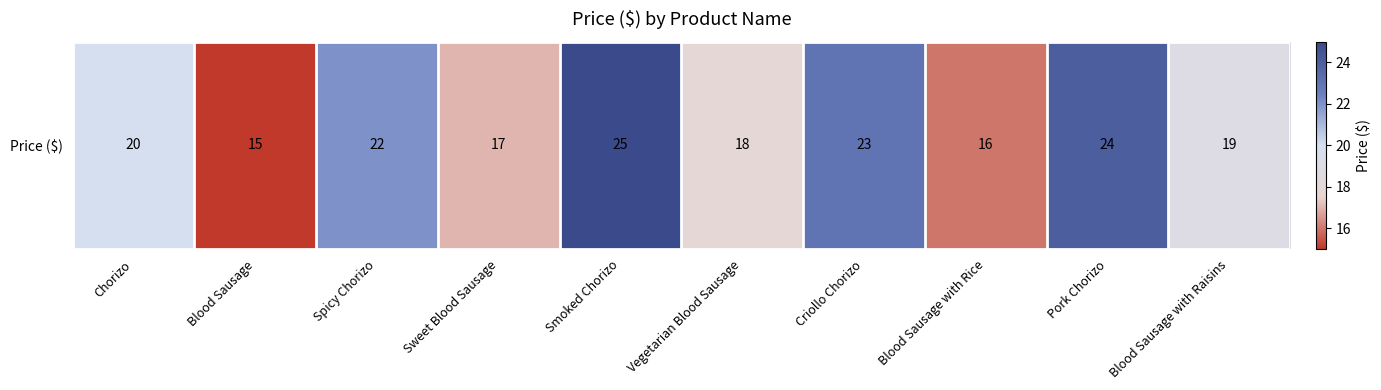

Rank the categories by value from highest to lowest.

Smoked Chorizo, Pork Chorizo, Criollo Chorizo, Spicy Chorizo, Chorizo, Blood Sausage with Raisins, Vegetarian Blood Sausage, Sweet Blood Sausage, Blood Sausage with Rice, Blood Sausage